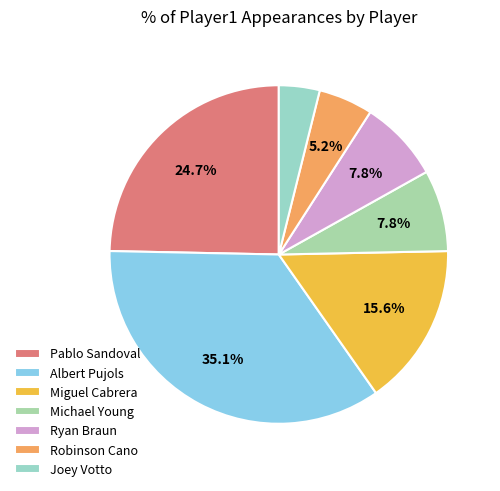

Which category has the smallest portion of the pie?

Joey Votto